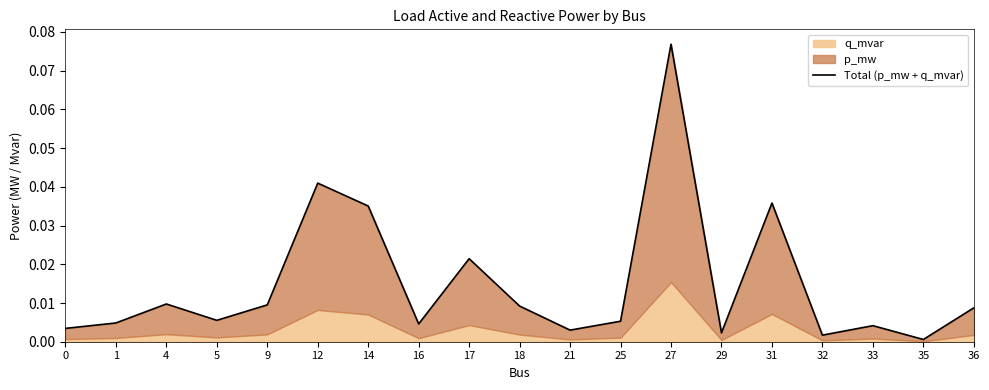

True or false: the data shows 0.0 at 32.

False